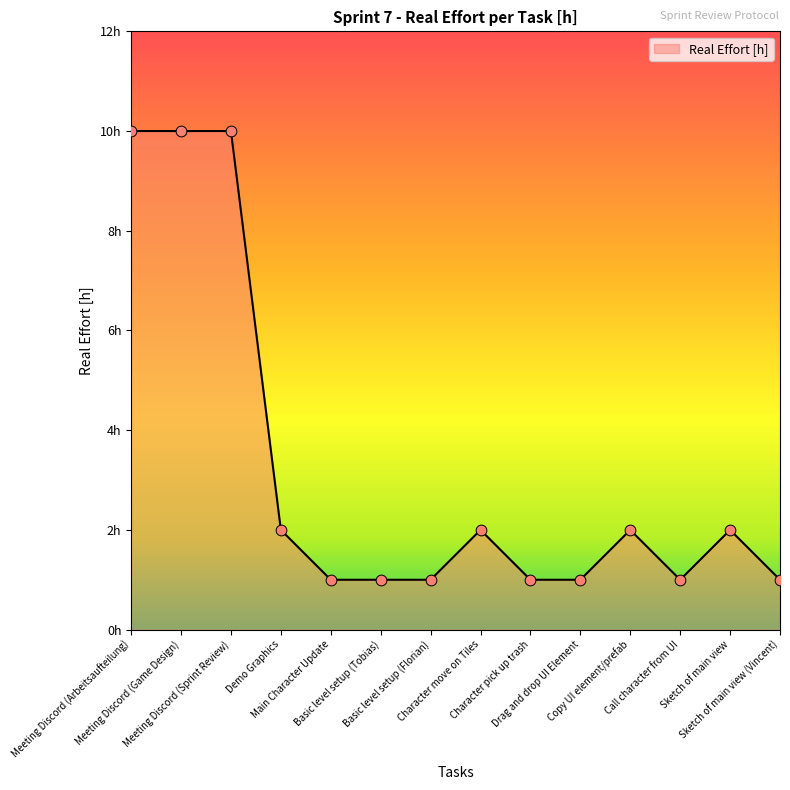

Which has a higher value, Meeting Discord (Game Design) or Basic level setup (Florian)?

Meeting Discord (Game Design)